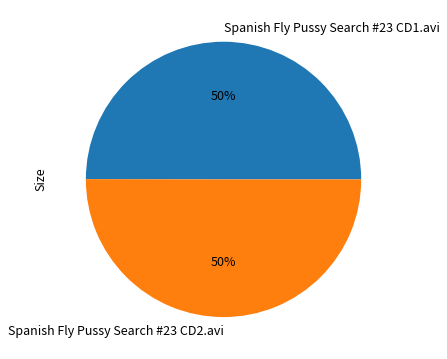

Count the number of slices in the pie.

2